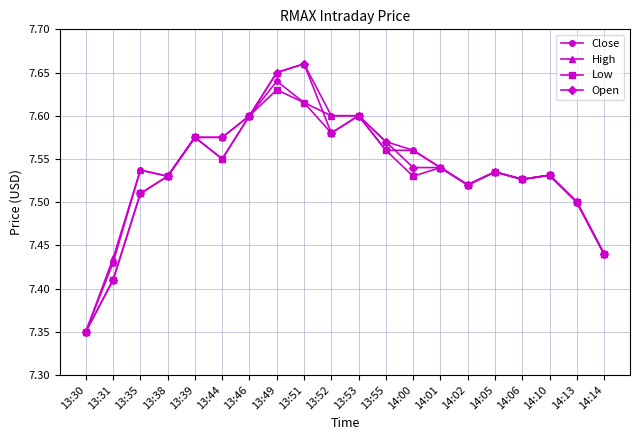

What position from the right is 14:06?

4